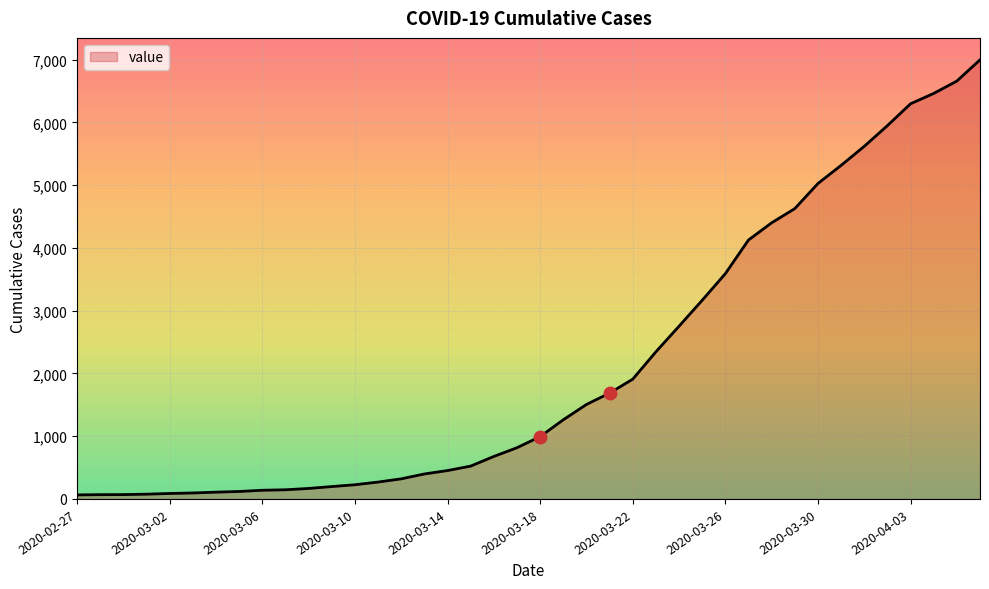

What is the greatest value displayed?

6995